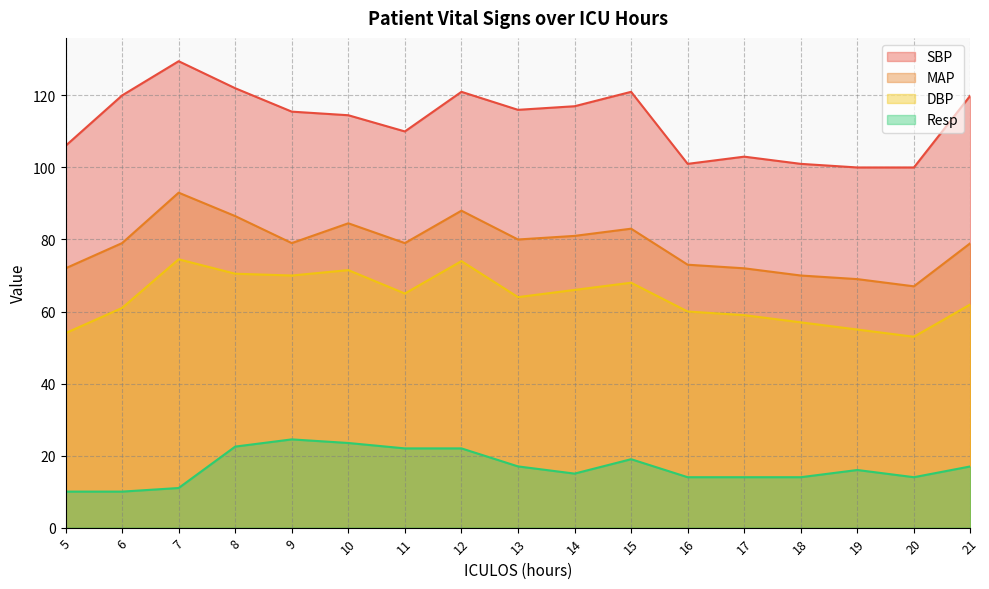

Does the chart have visible grid lines?

Yes